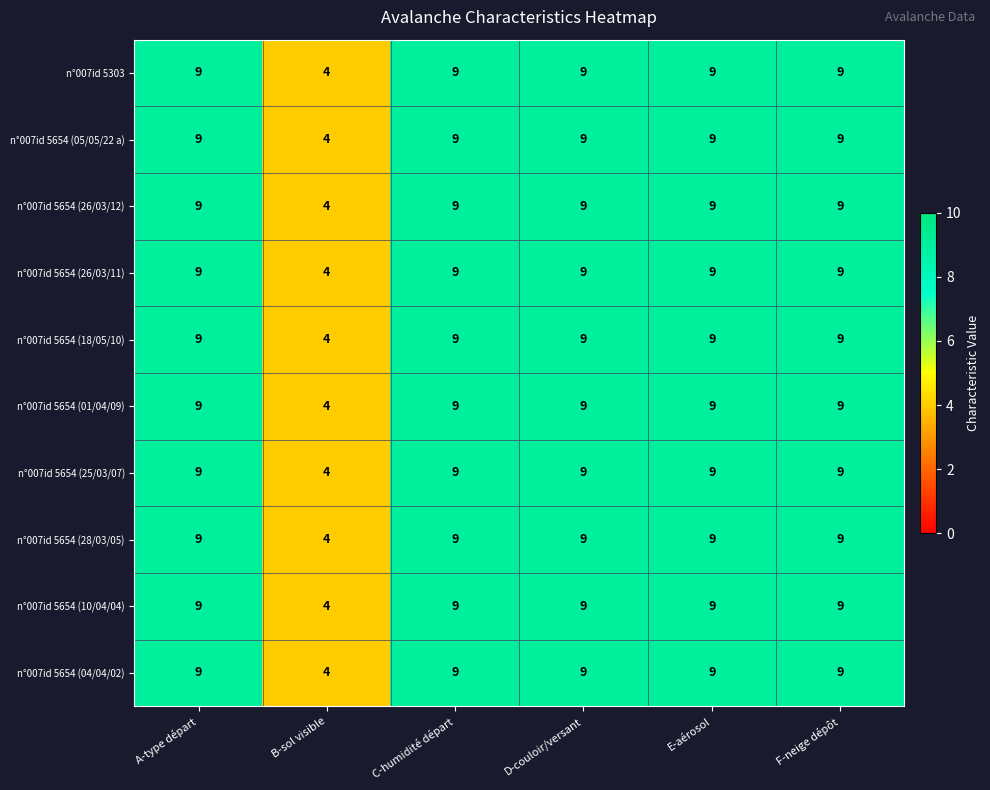

What is the total value across all series at E-aérosol?

90